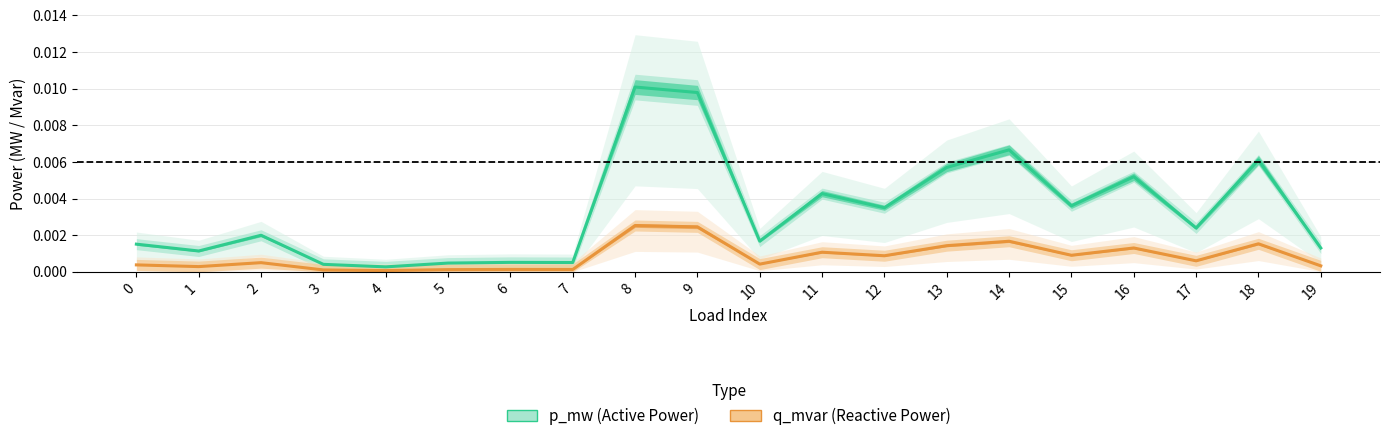

Between 14 and 8, which is larger?

8